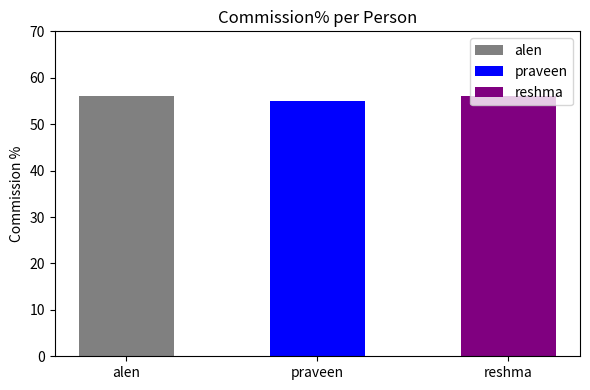

What is the label of the 2nd bar from the left?

praveen